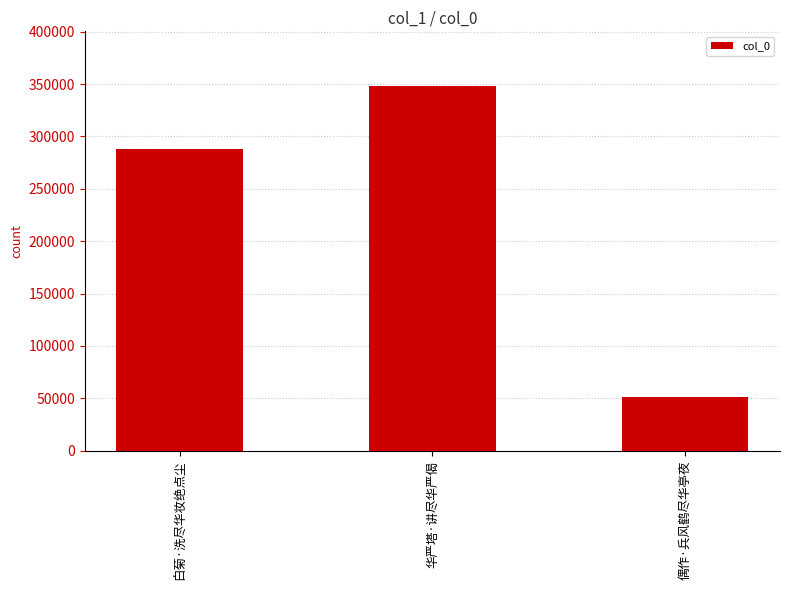

What position from the left is 偶作·兵风鹤尽华亭夜?

3